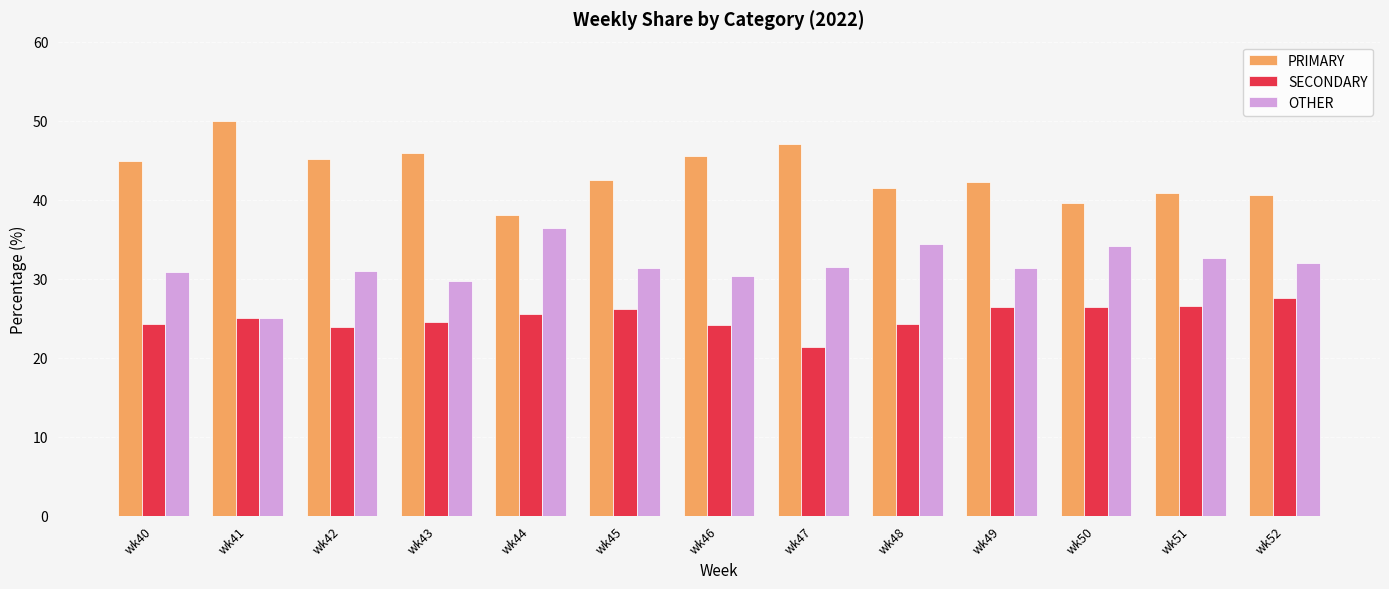

What value does the OTHER series have at wk44?

36.4